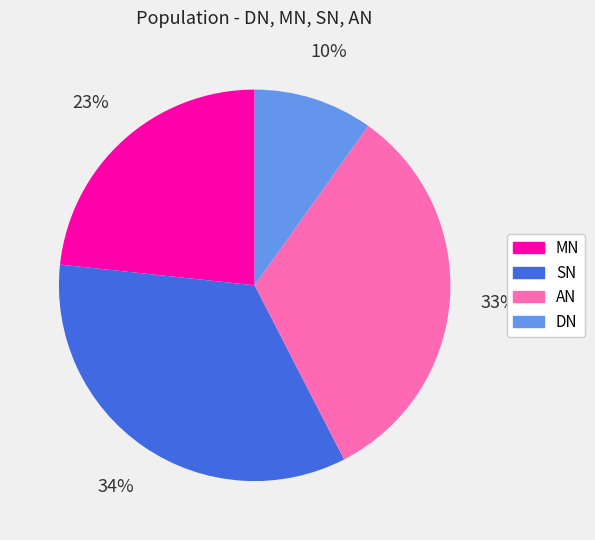

Is MN the majority of the pie?

No